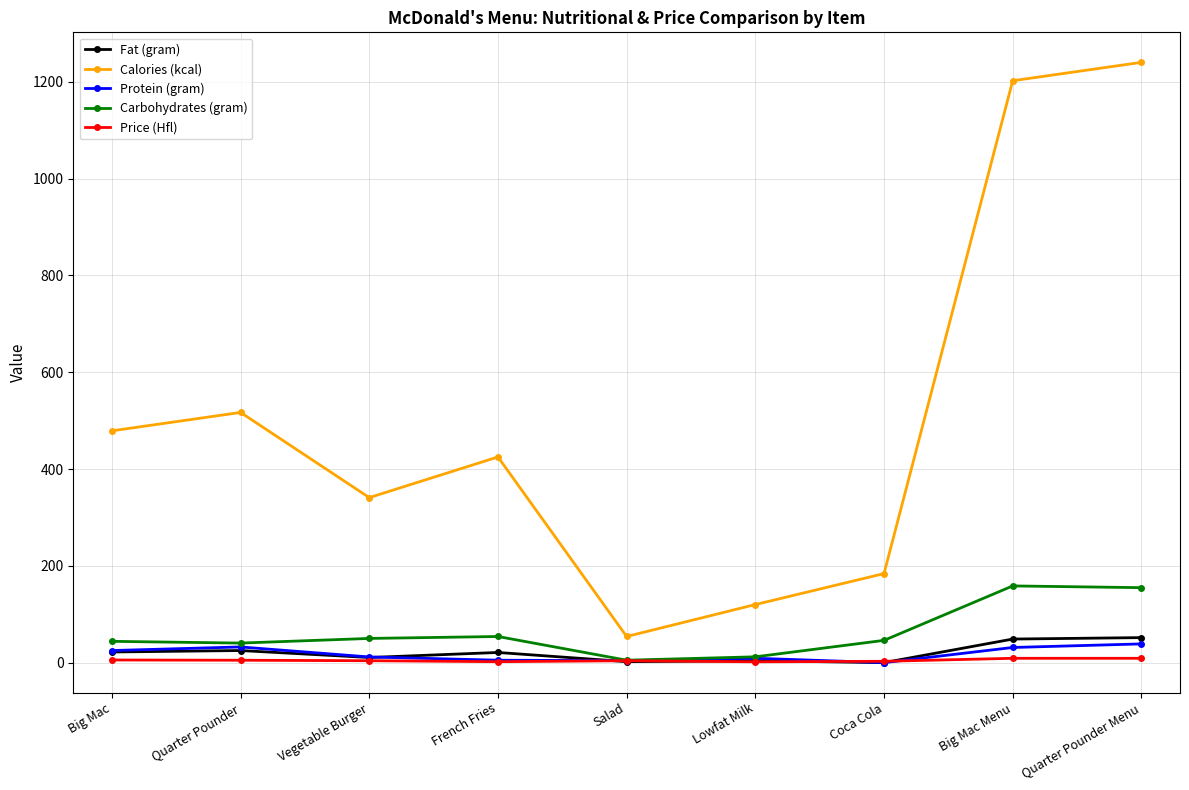

At how many categories does at least one series exceed 1104?

2